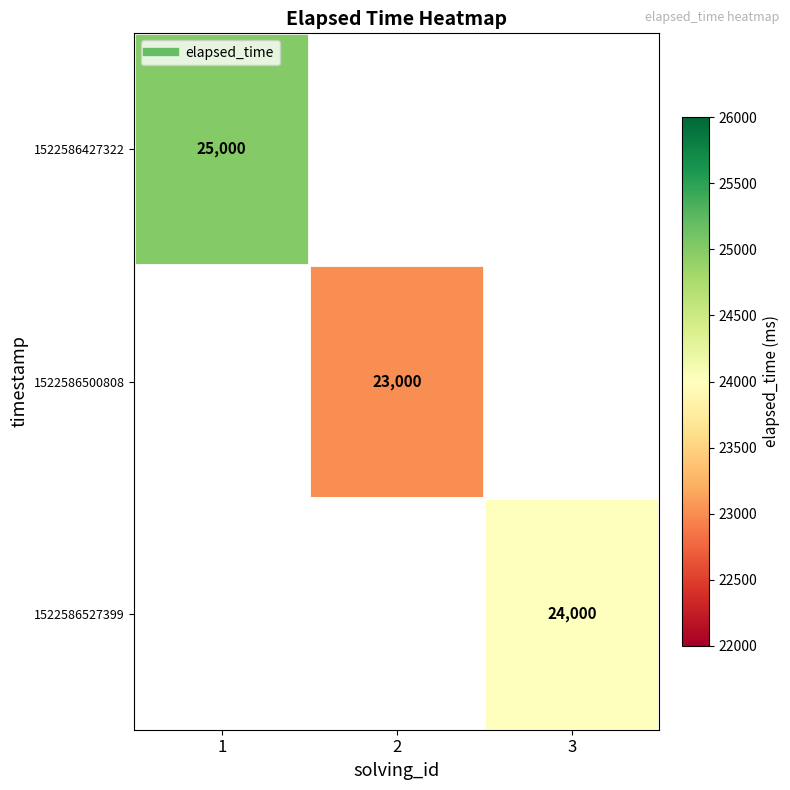

Rank the categories by 1522586500808 value from highest to lowest.

1, 2, 3